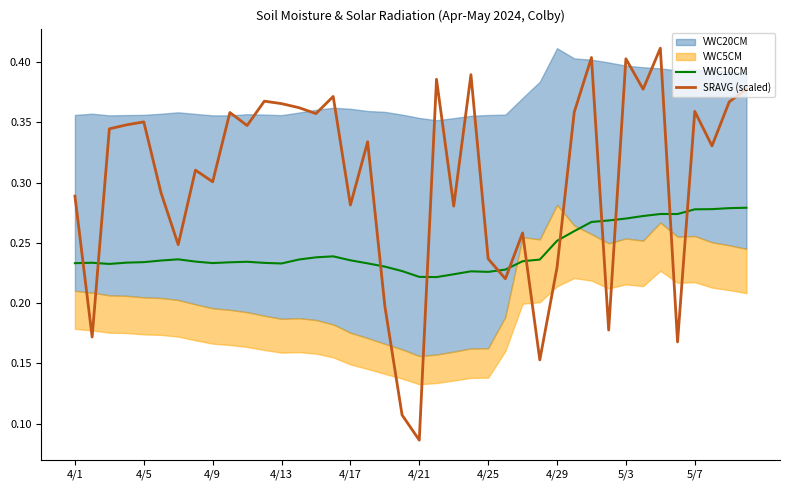

Between 17 and 29, which is larger?

29